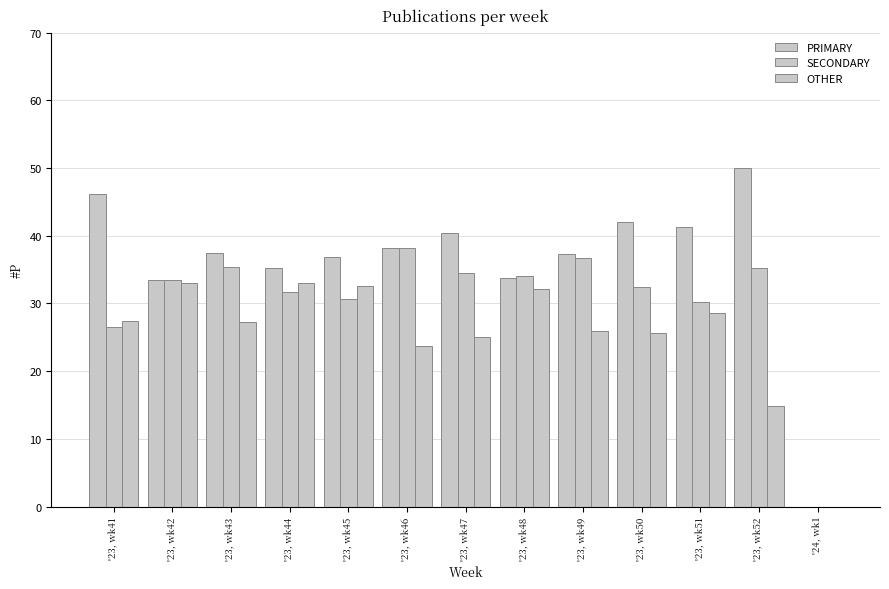

What is the maximum value for PRIMARY?

50.0